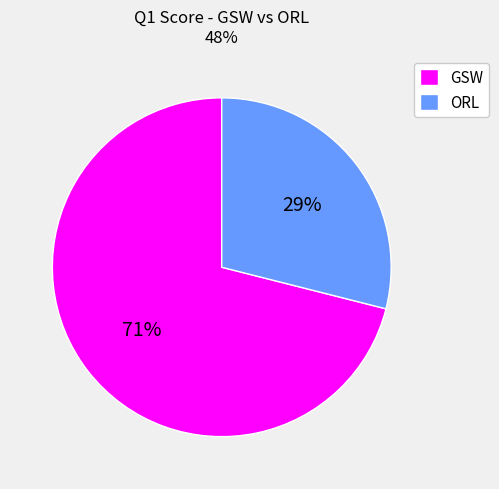

Which category has the biggest portion of the pie?

GSW